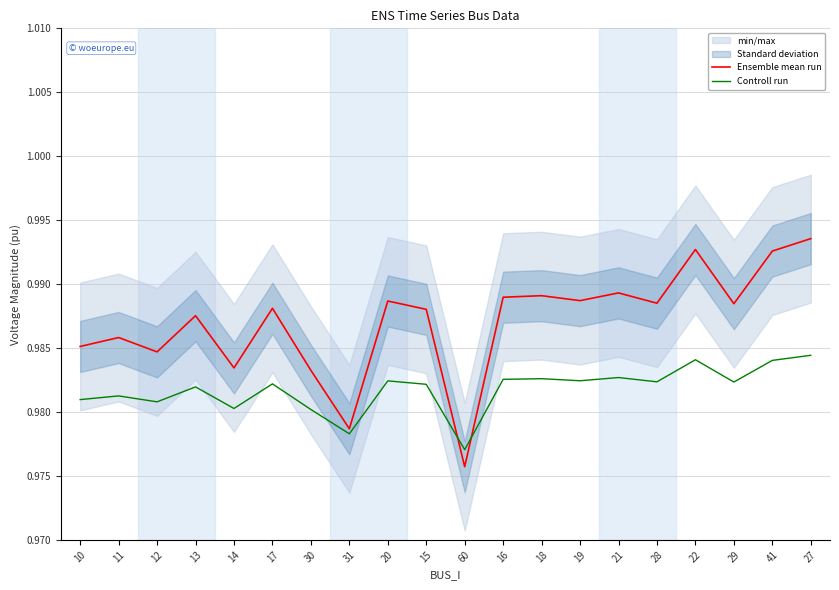

Which series has the largest range (max minus min)?

Ensemble mean run